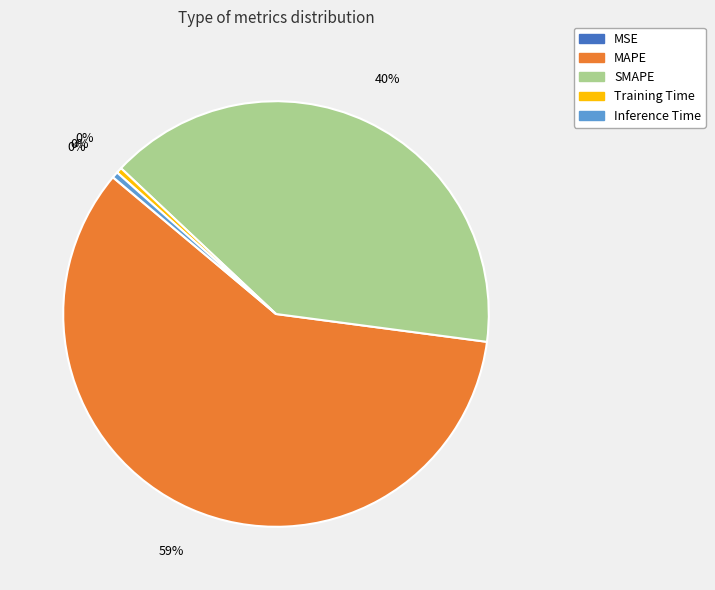

Does MAPE represent more than half of the total?

Yes